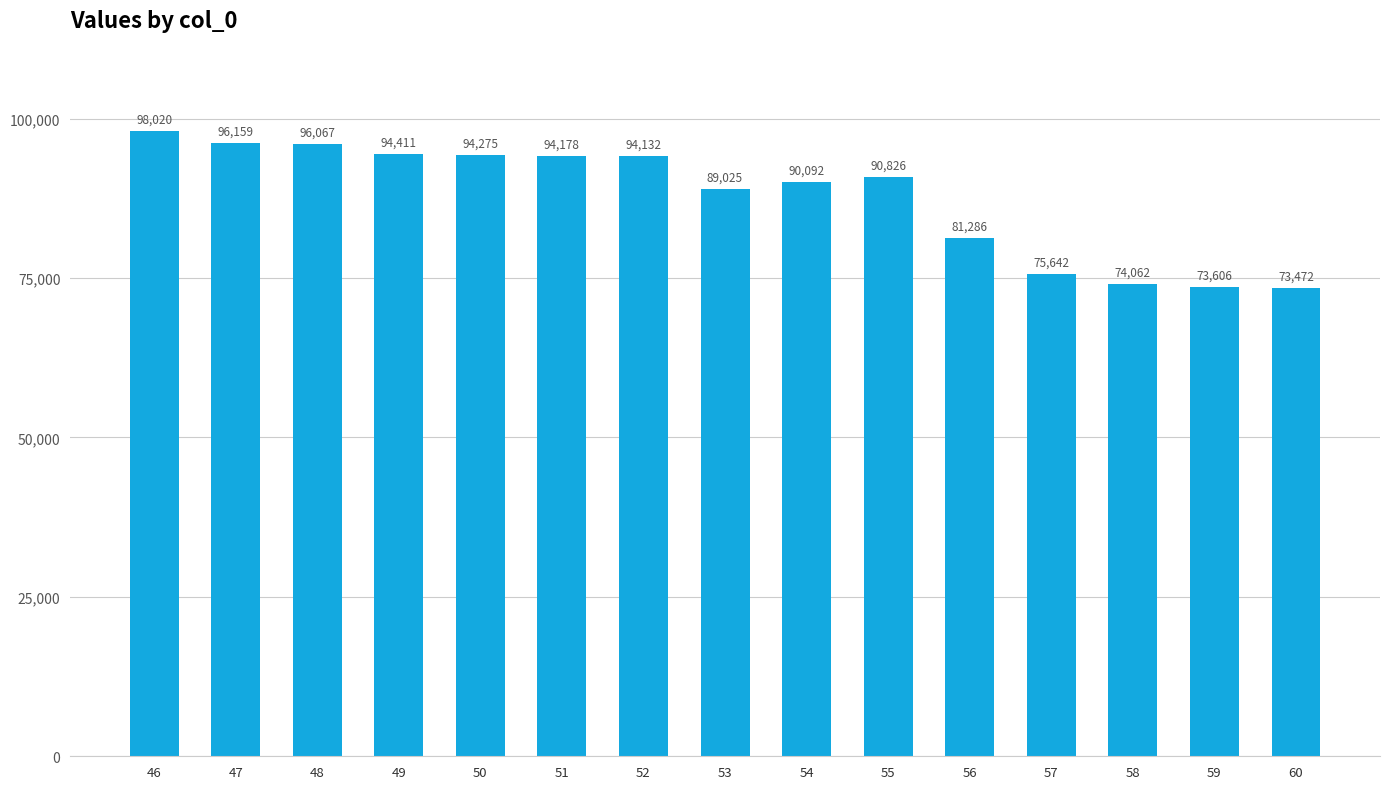

Read the value at 48.

96066.9